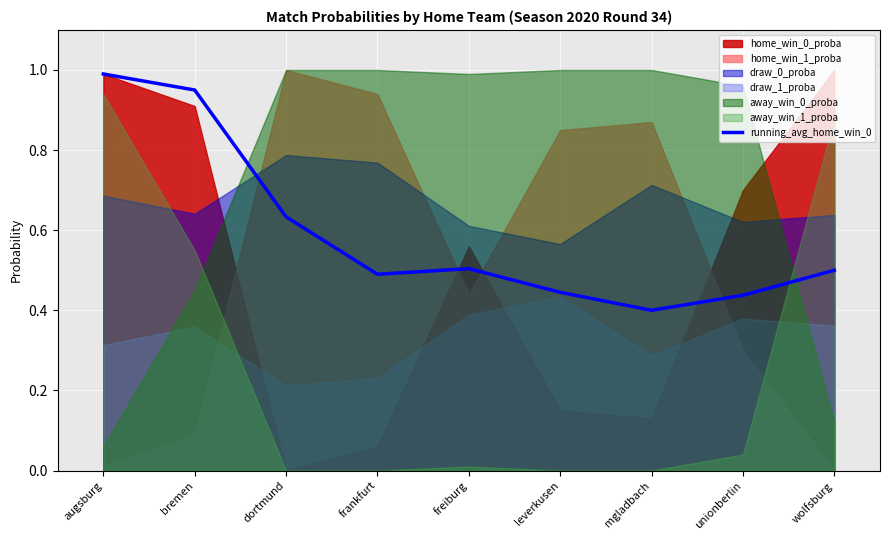

How many lines are shown in the chart?

1